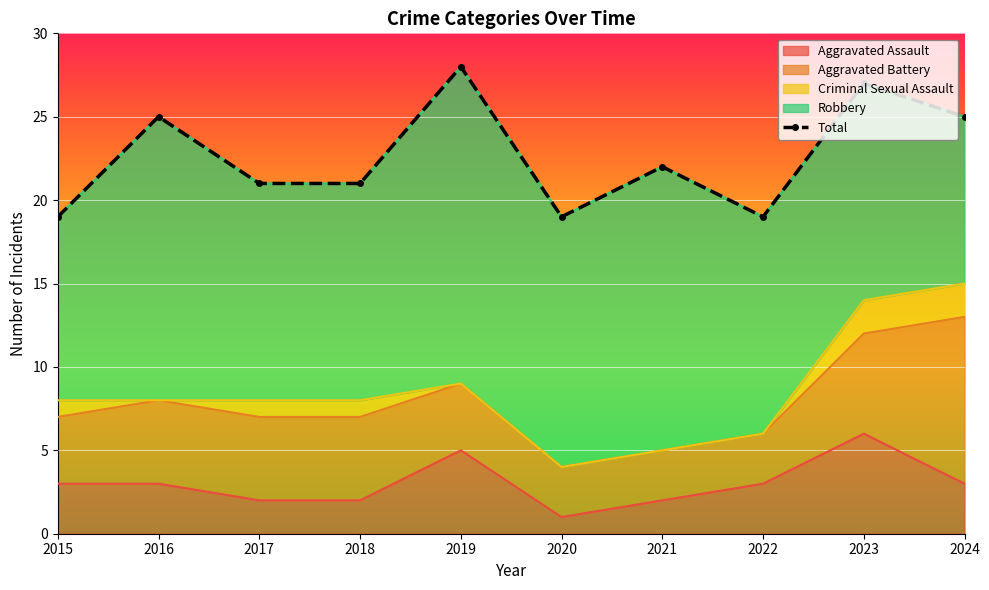

How many interior local peaks (higher than both neighbors) does the data have?

4